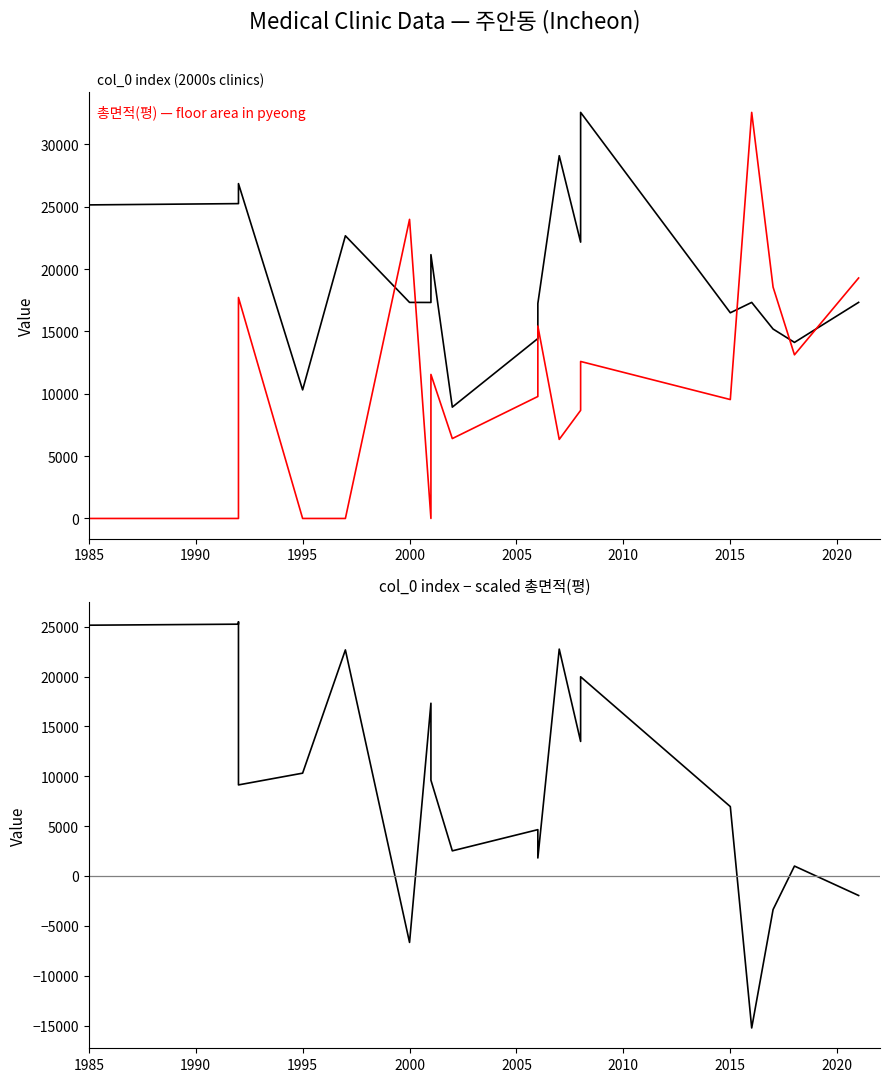

The col_0 (clinic index) series shows 12745.4 at 2020. True or false?

False